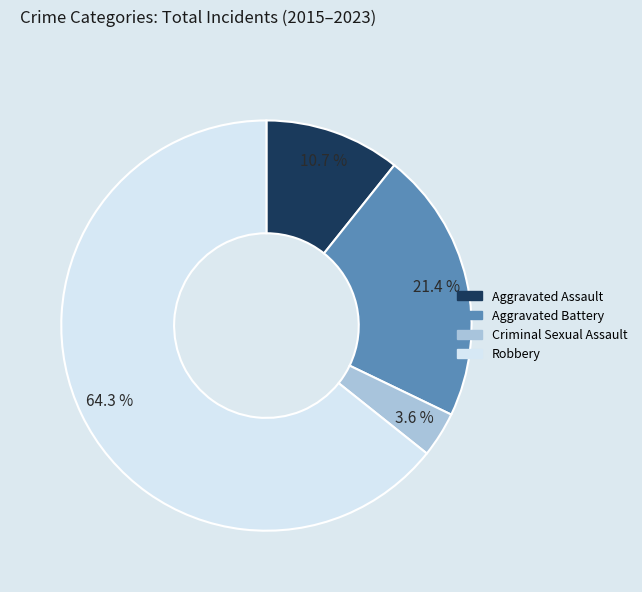

To the nearest percent, what portion does Criminal Sexual Assault represent?

4%